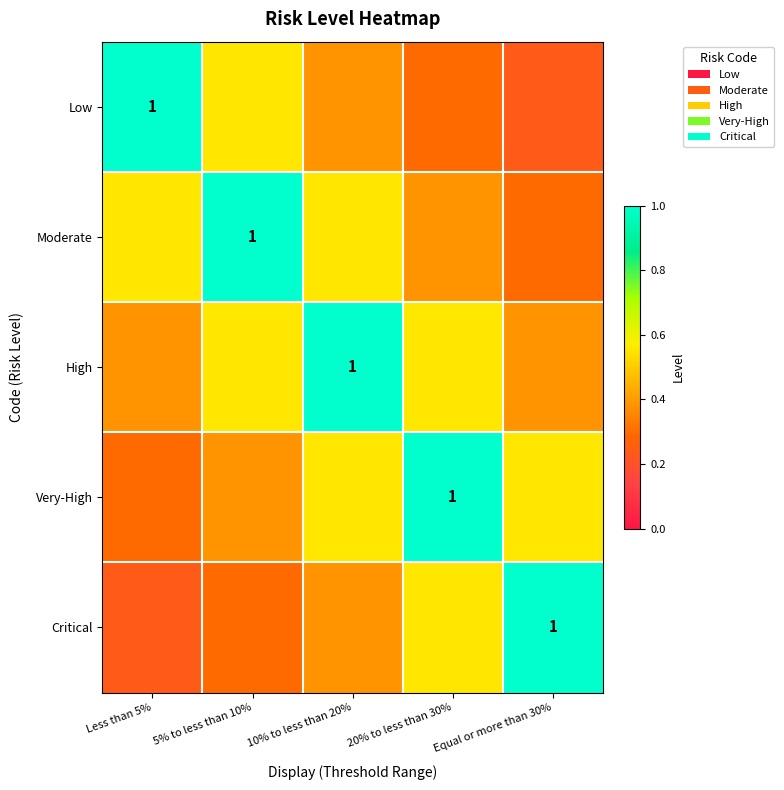

Which series has the widest spread of values?

Low